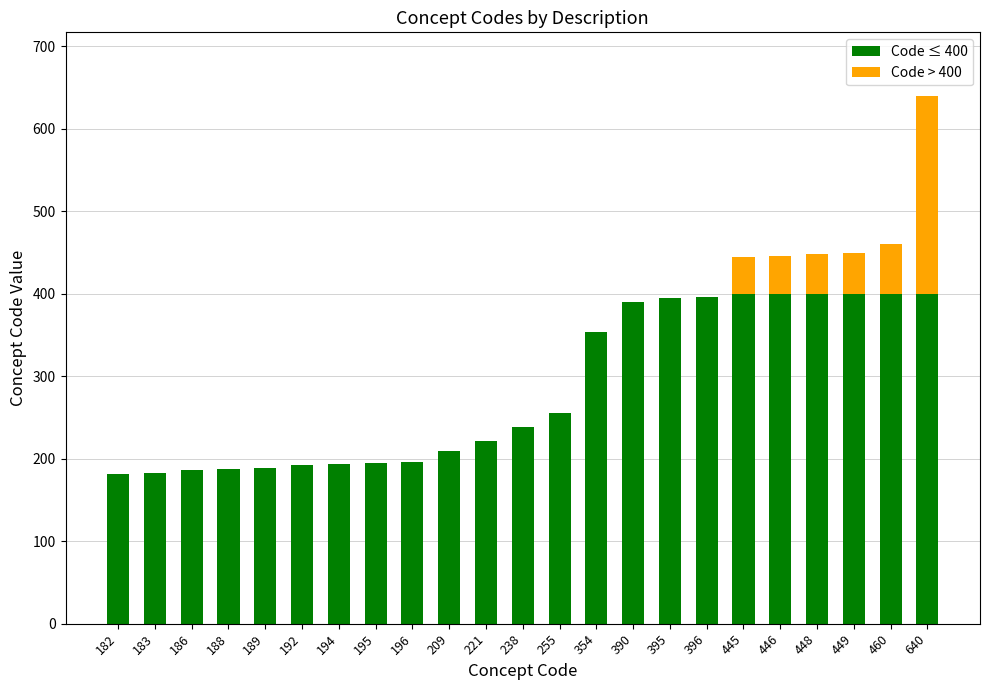

At which category is the sum across all series the highest?

640